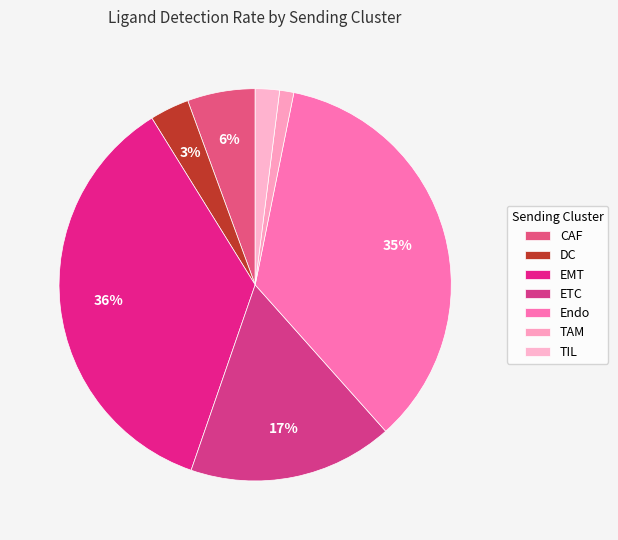

Combined, what portion of the pie is ETC and DC?

20.1%